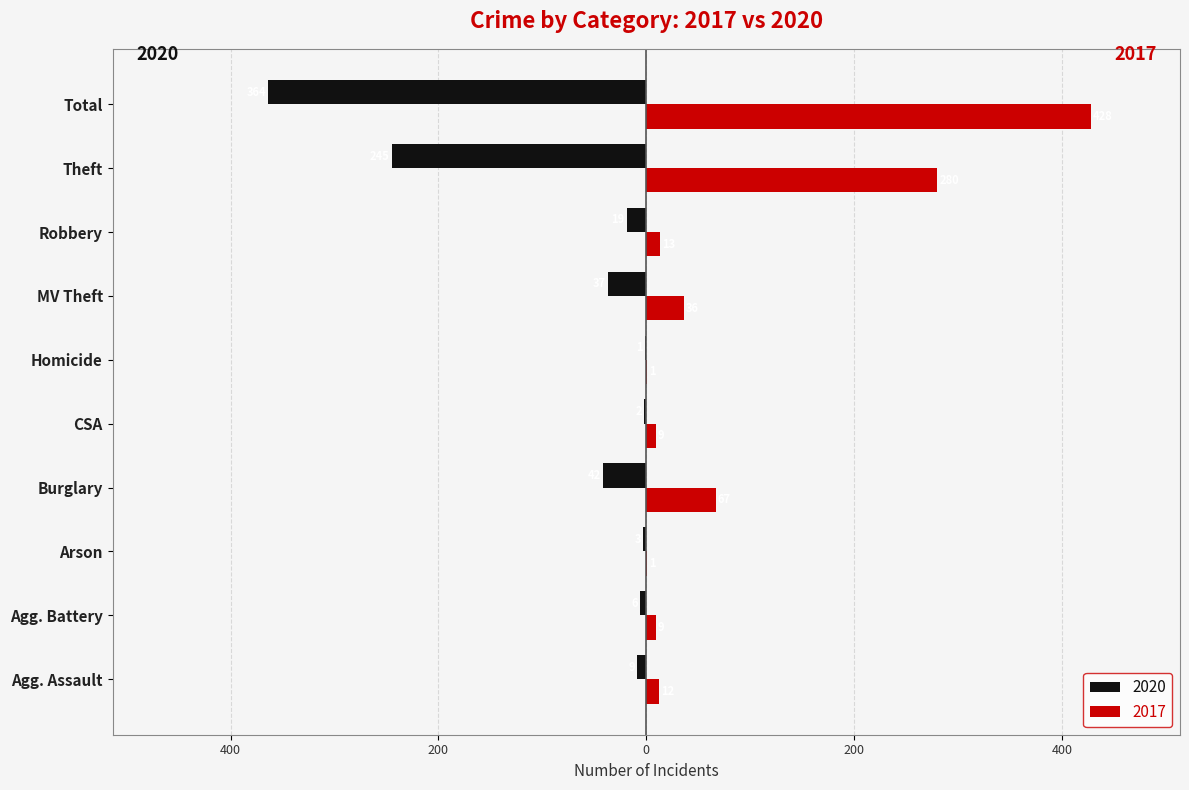

Reading left to right, extract all data points from this chart.

2020: -9	-6	-3	-42	-2	-1	-37	-19	-245	-364
2017: 12	9	1	67	9	1	36	13	280	428